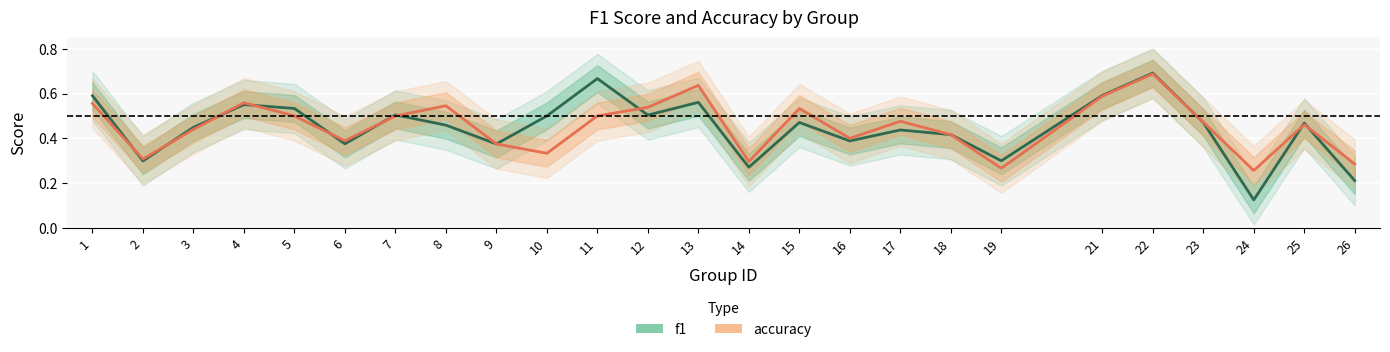

In accuracy, how many points are lower than both neighbors (excluding endpoints)?

7